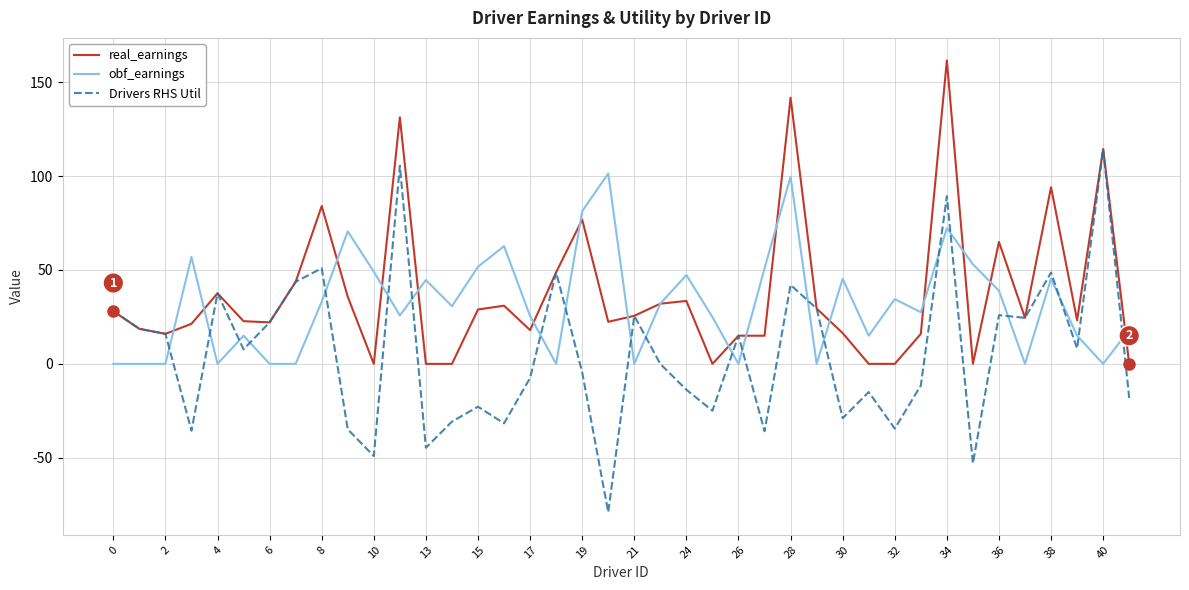

What is the maximum value shown in the chart?

161.6